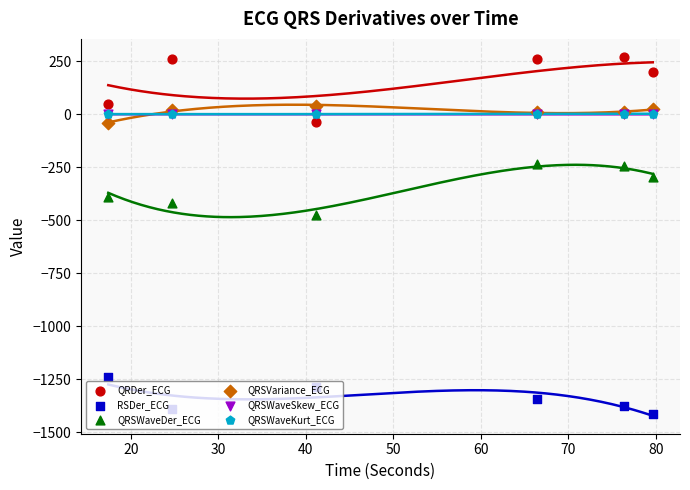

Is the value of QRSWaveDer_ECG at 60 greater than the value of QRSVariance_ECG at 60?

No